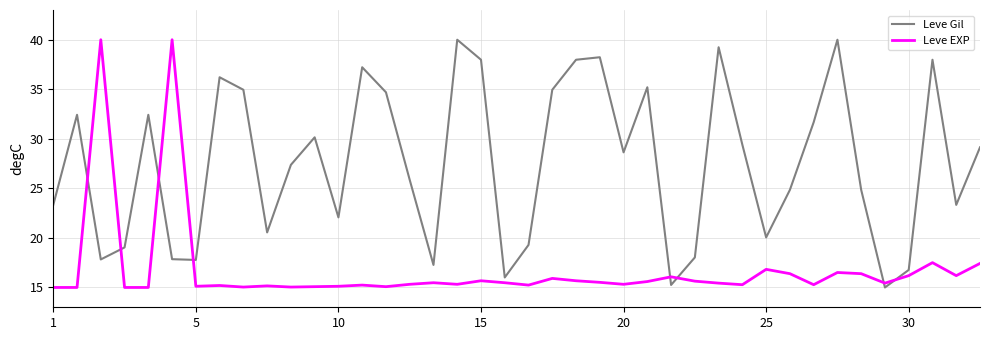

What is the difference between the maximum and minimum values in the Leve Gil series?

25.0